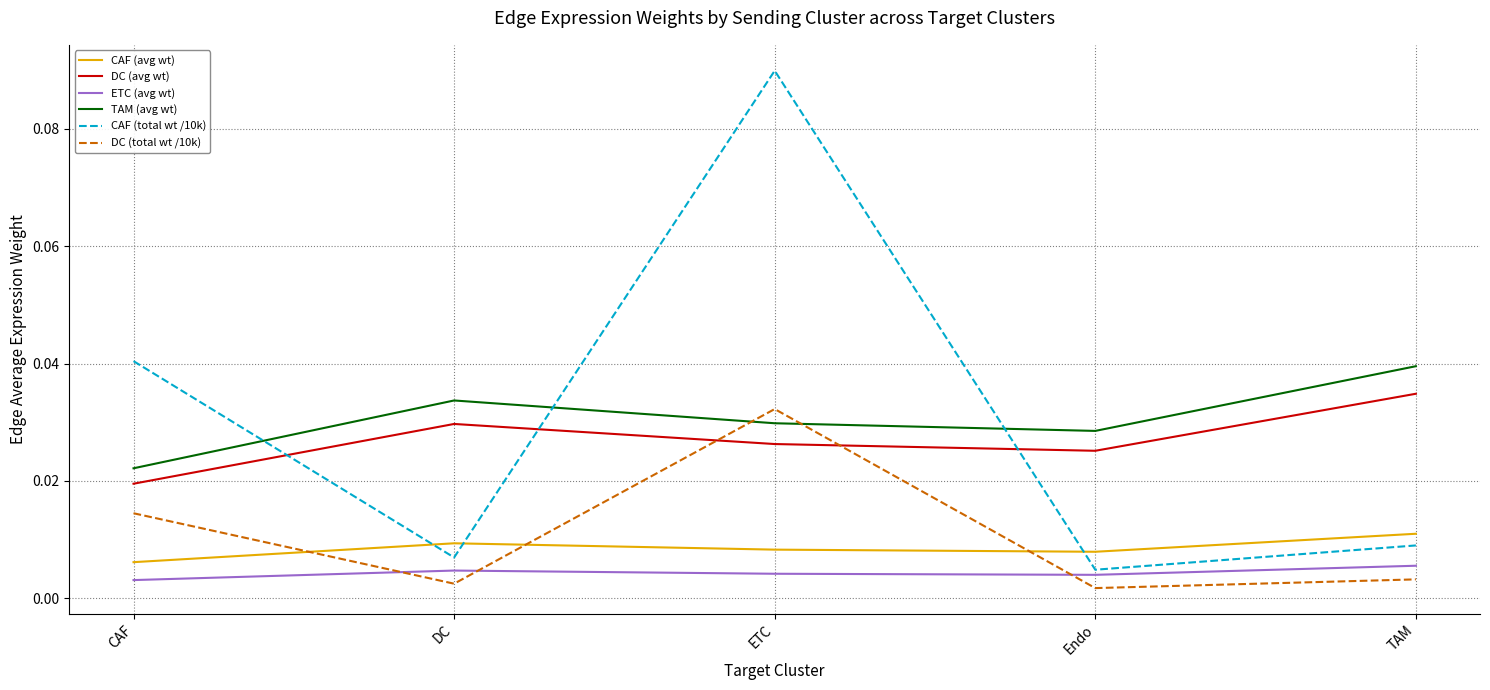

True or false: DC (total wt /10k) and DC (avg wt) intersect in this chart.

True